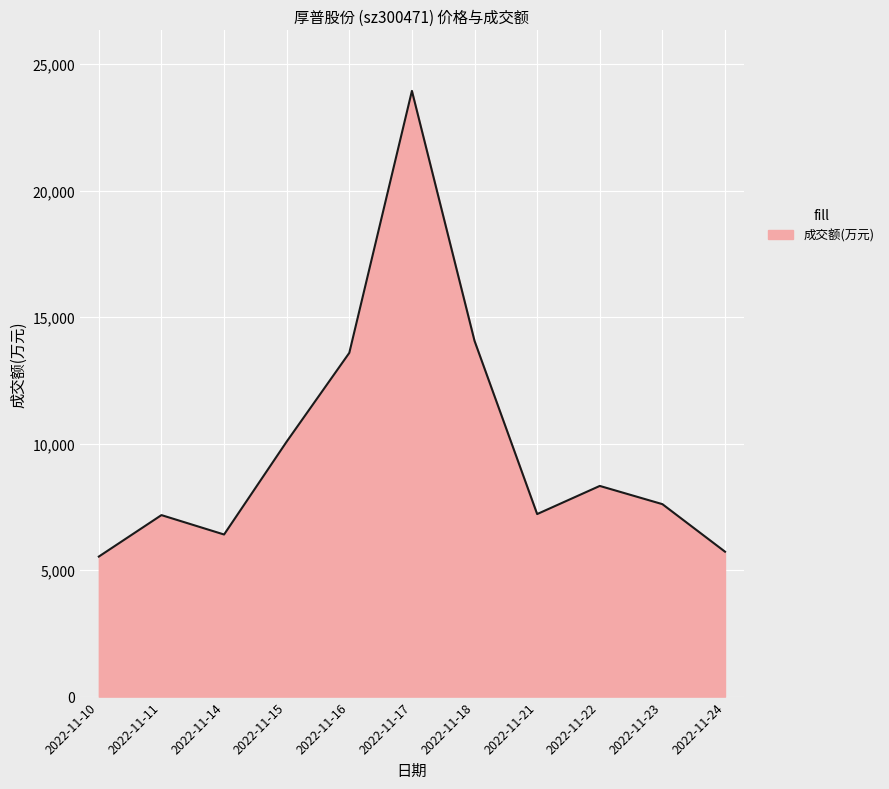

True or false: the data shows 5535 at 2022-11-10.

True